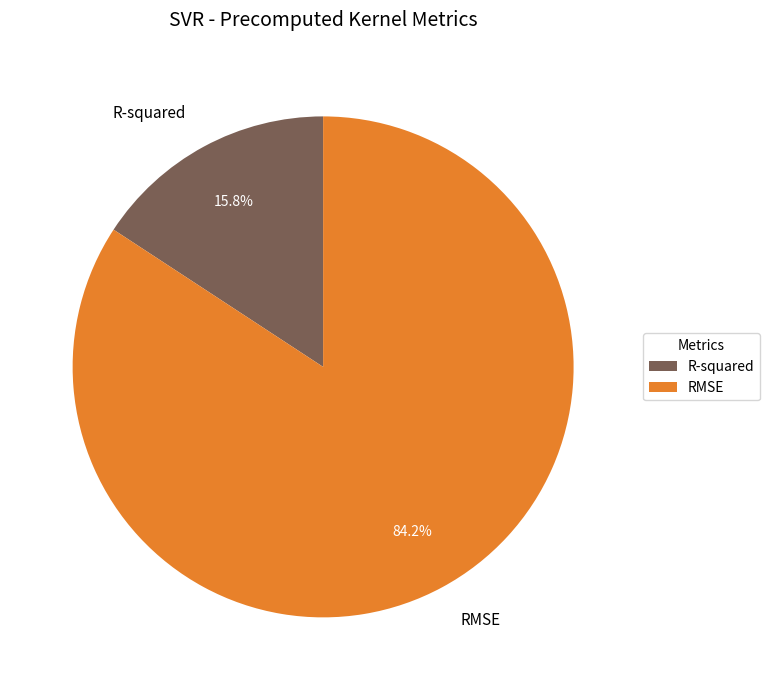

True or false: R-squared accounts for 24% of the total.

False